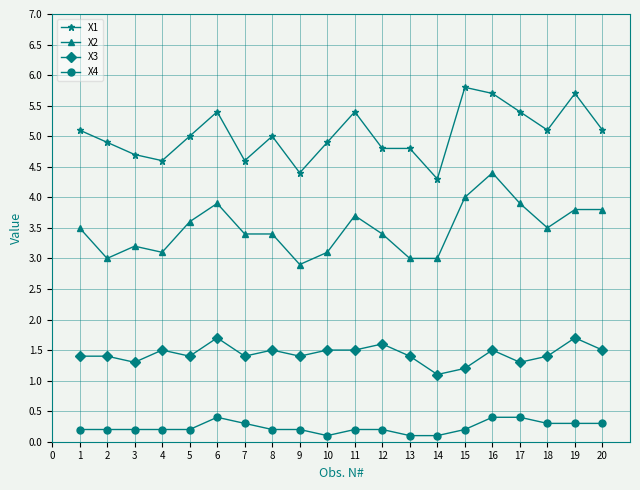

What is the smallest value displayed?

0.1